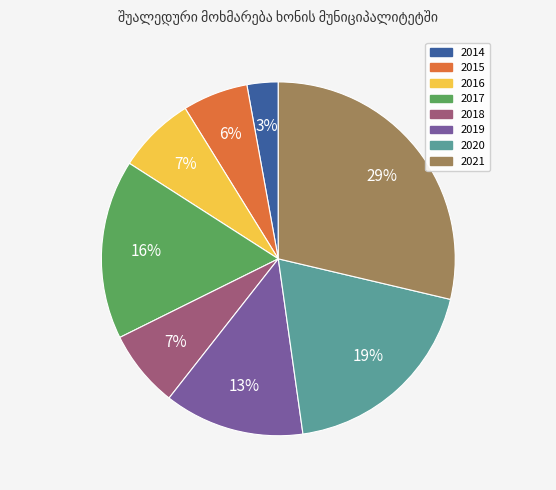

To the nearest percent, what percentage of the pie is 2018?

7%